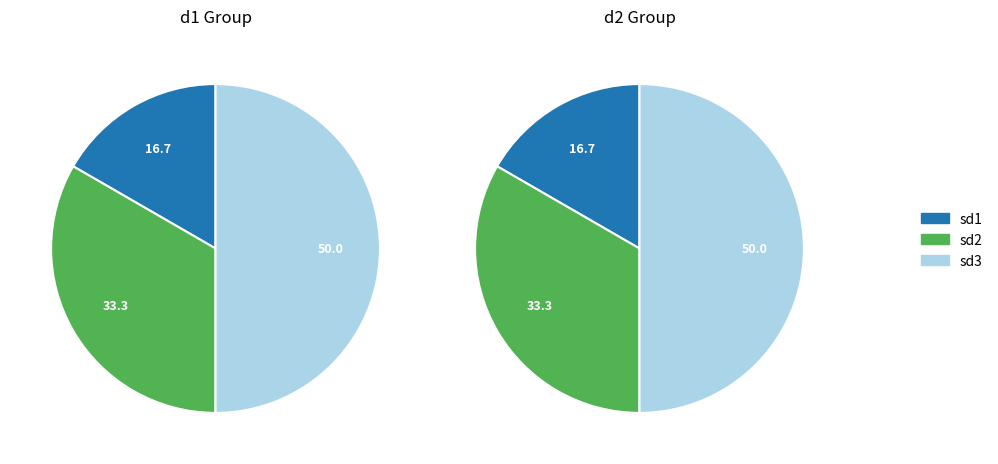

Do sd2 and sd3 together represent more than half of the pie?

Yes